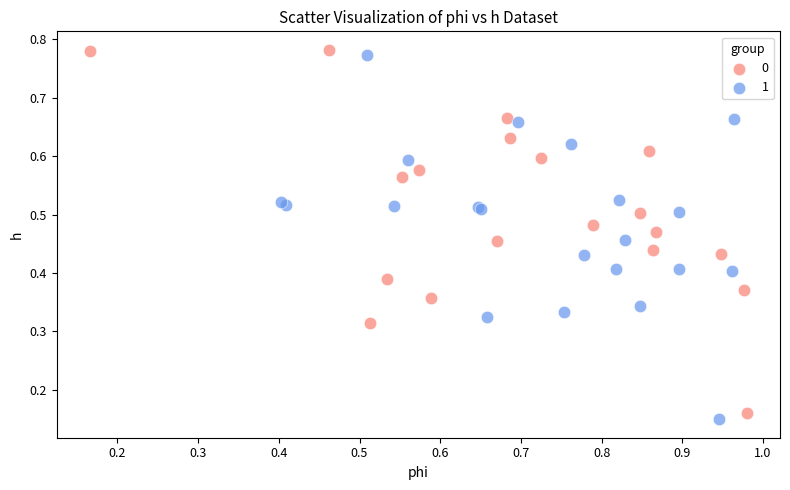

Which series contains the highest Y value?

0